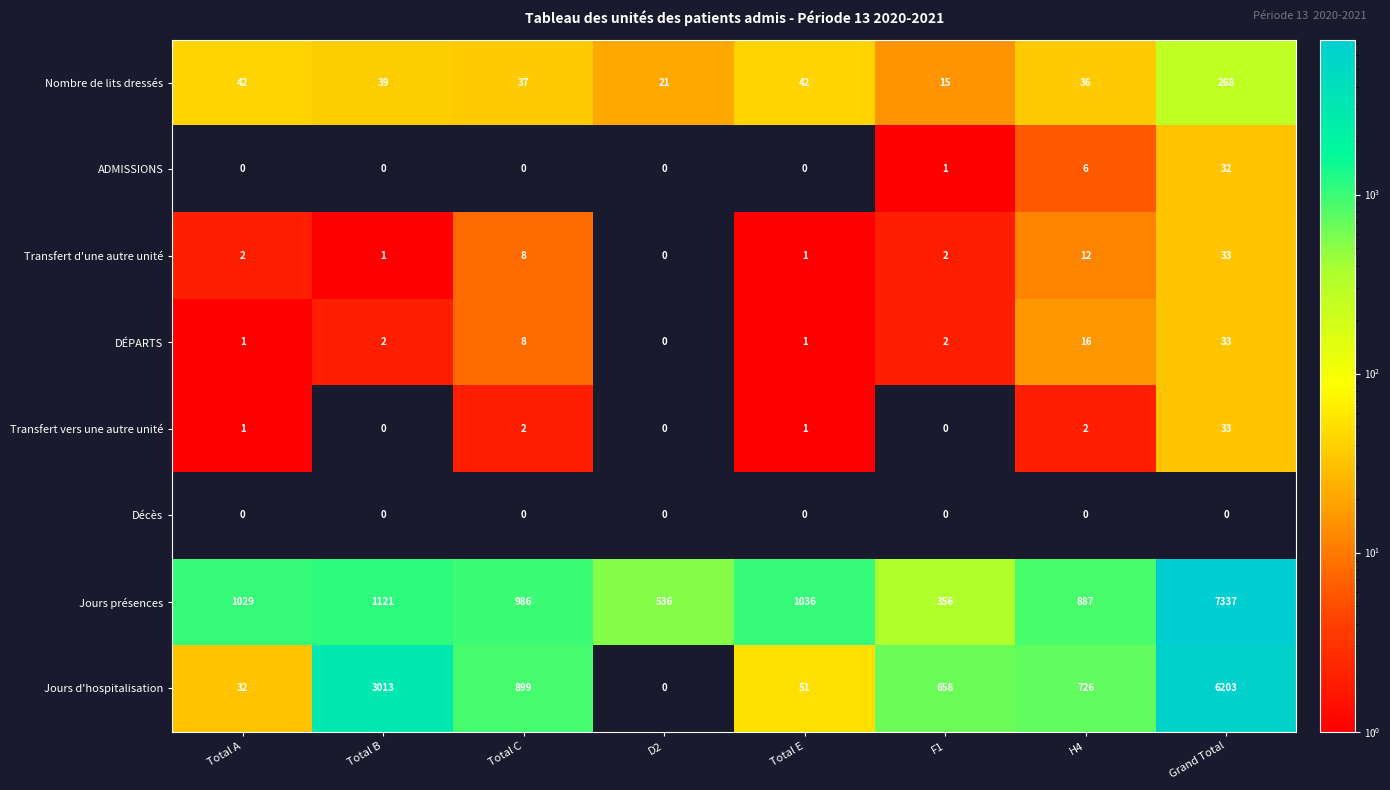

What is the average value of the DÉPARTS series?

8